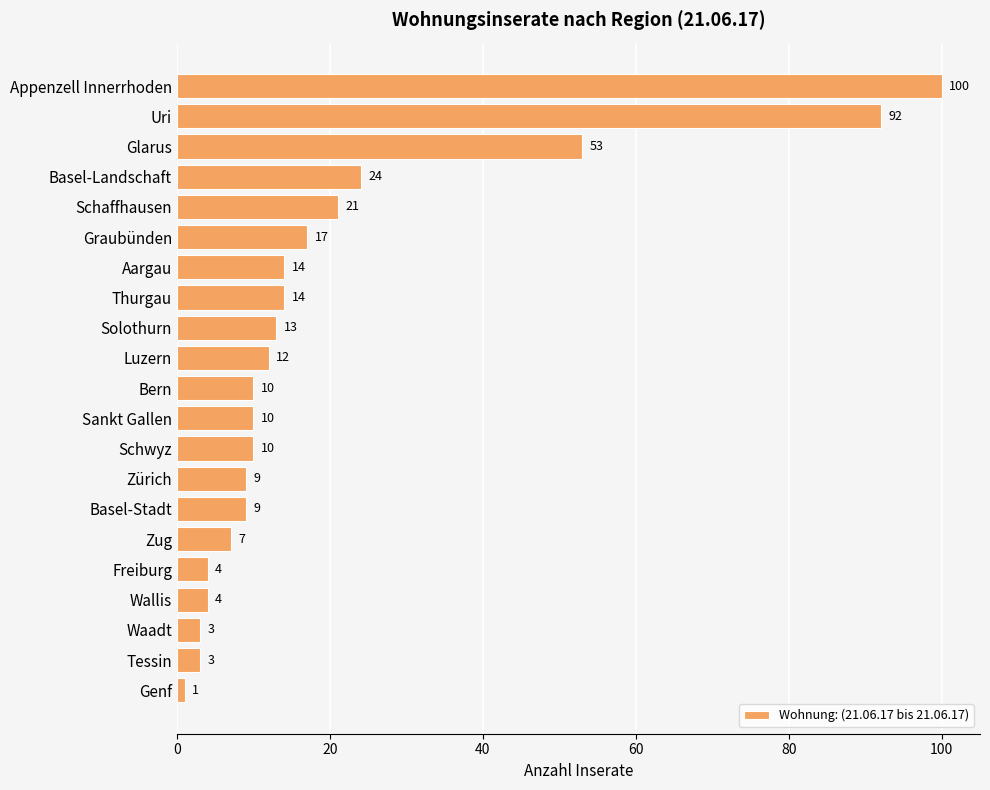

What is the value of the 18th bar from the top?

4